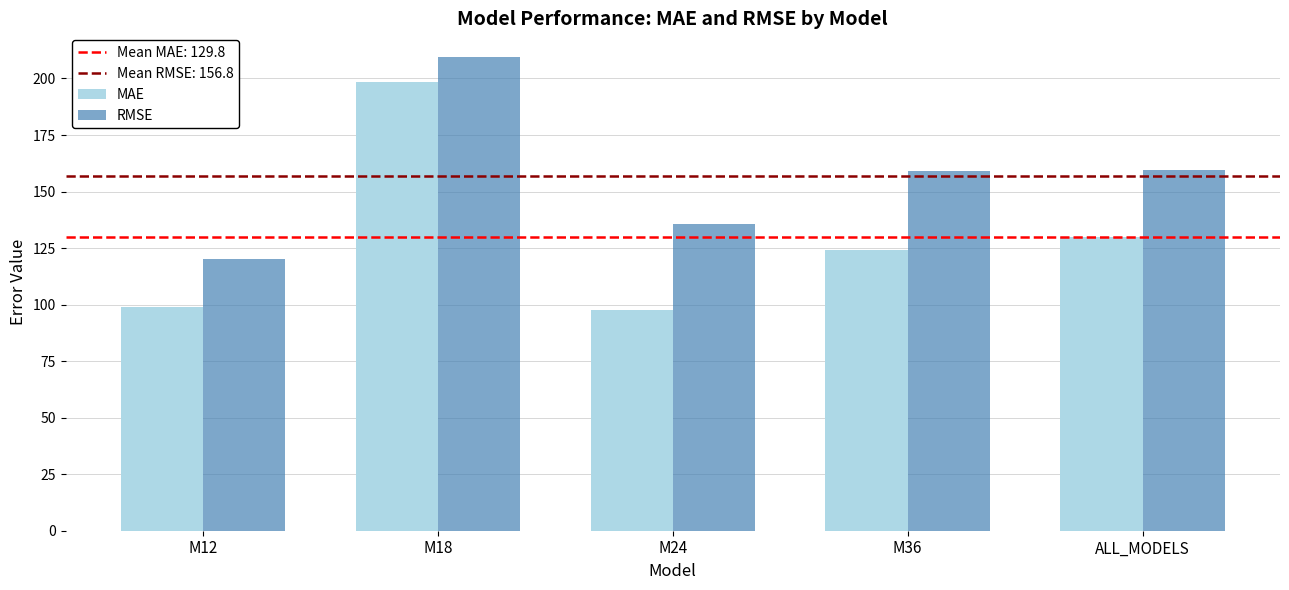

What is the difference between the maximum and minimum values in the MAE series?

100.7